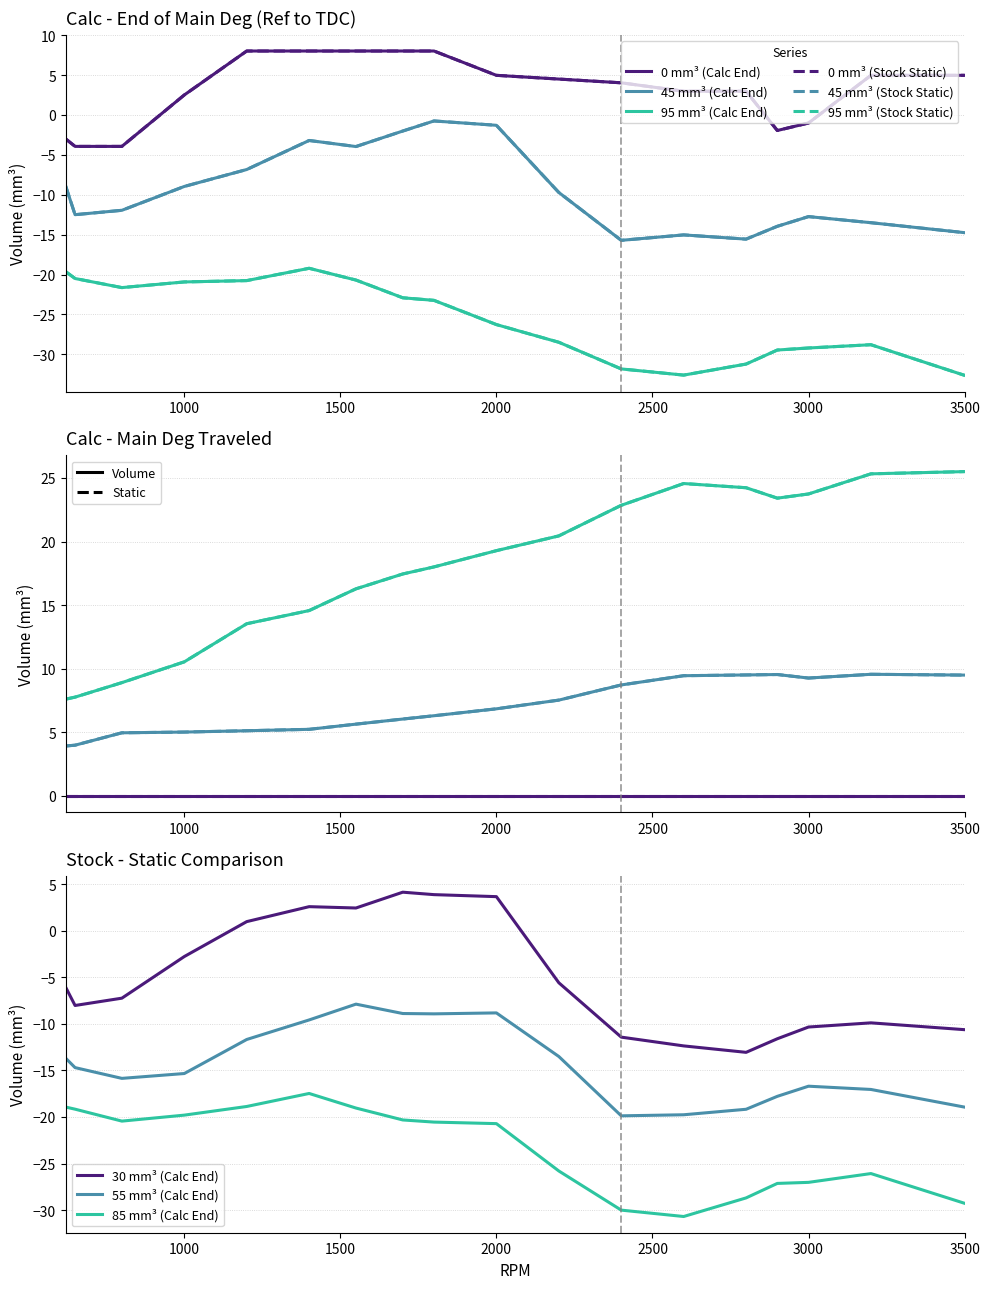

Is it true that Stock Static - 0mm3 equals -6.1 at 1000?

False